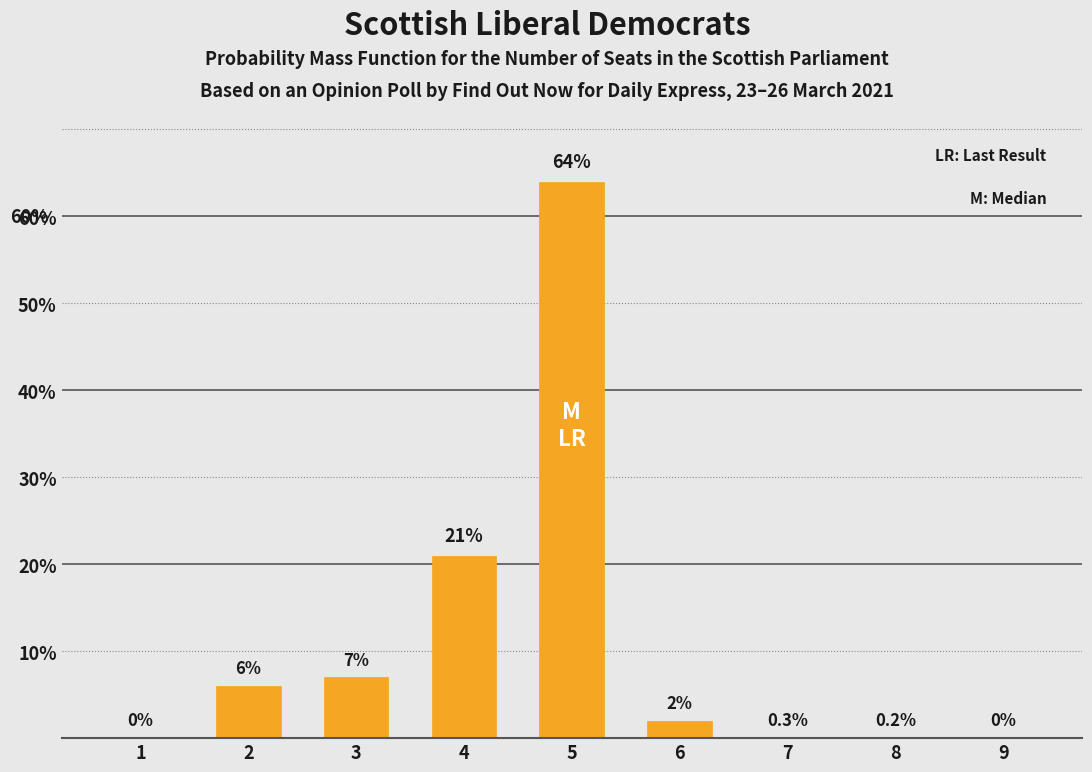

What is the change in value from 3 to 9?

-7